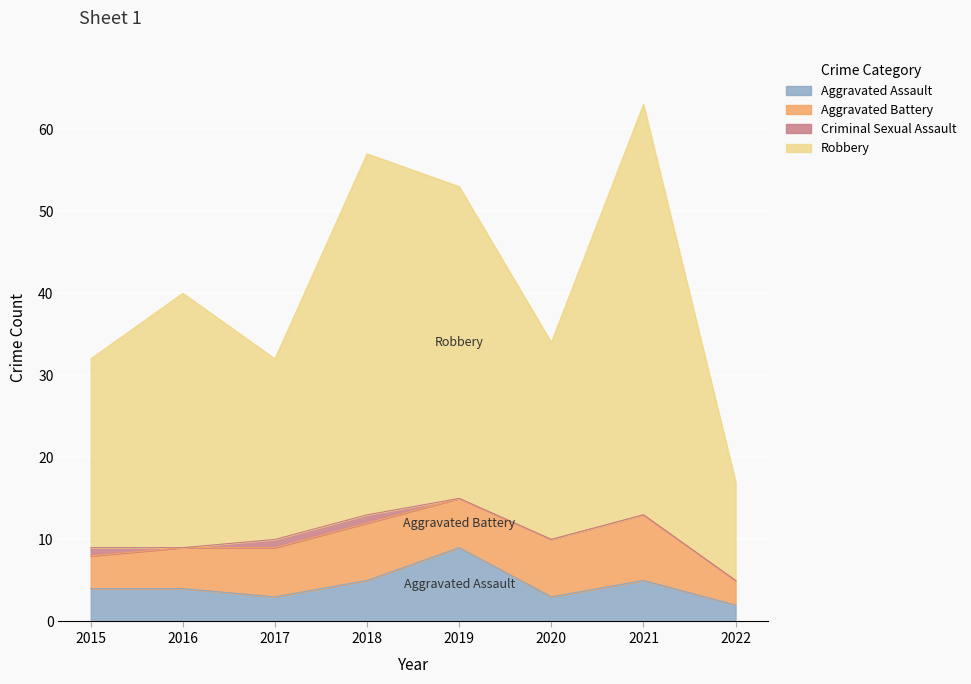

How many data points in Aggravated Assault are above 4?

3